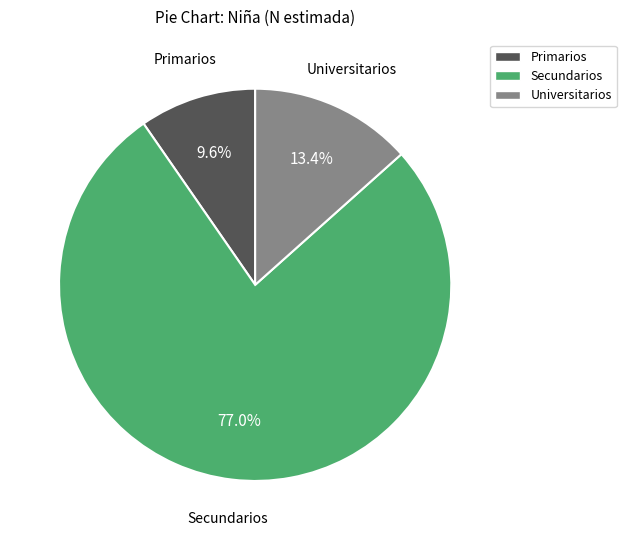

What is the largest slice in the pie chart?

Secundarios